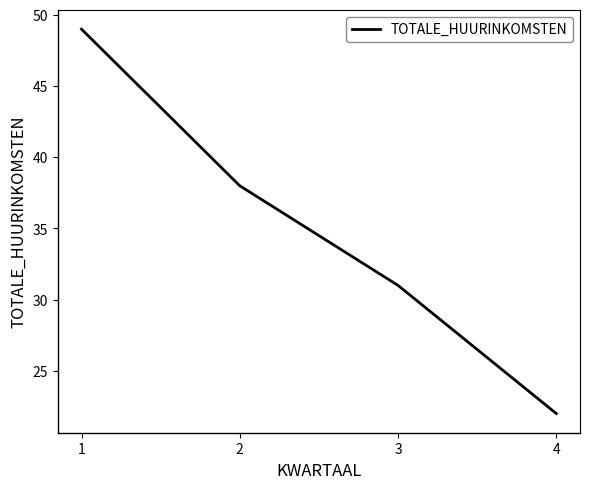

What is the ratio of the value at 4 to the value at 3?

0.7